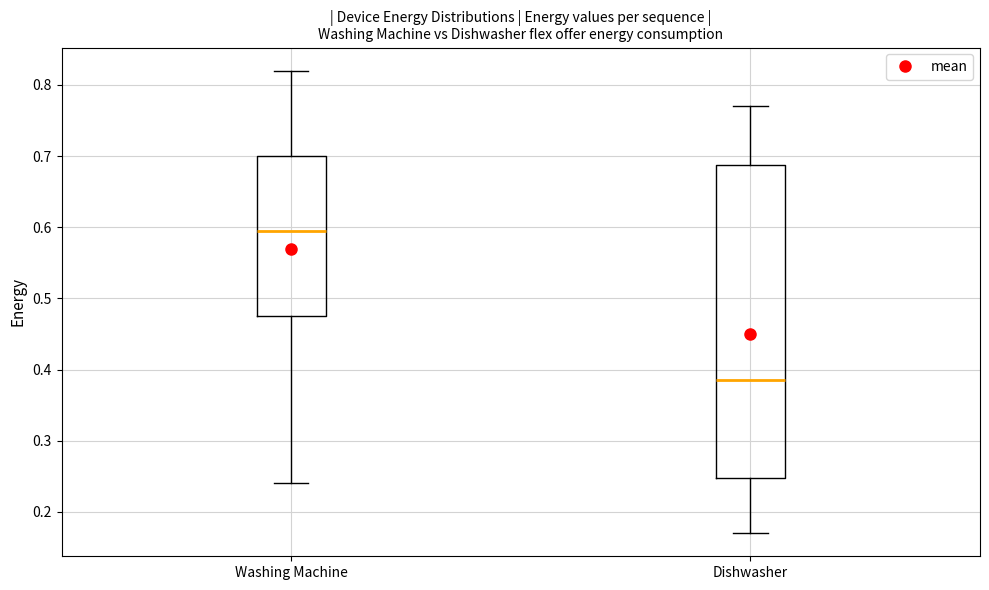

Reading left to right, transcribe this box plot: for each box, give where its median line is, the range the box spans, and where its two whiskers end, as read against the y-axis. The values are not printed on the chart, so give them approximately, as read against the axis.

Washing Machine: median 0.60, box 0.48 to 0.70, whiskers 0.24 to 0.82
Dishwasher: median 0.39, box 0.25 to 0.69, whiskers 0.17 to 0.77